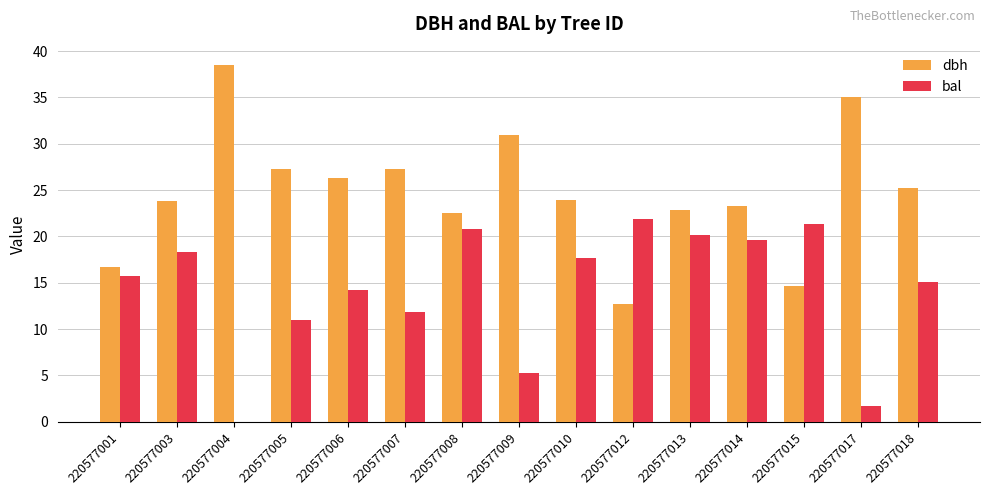

At which label does dbh reach its peak?

220577004